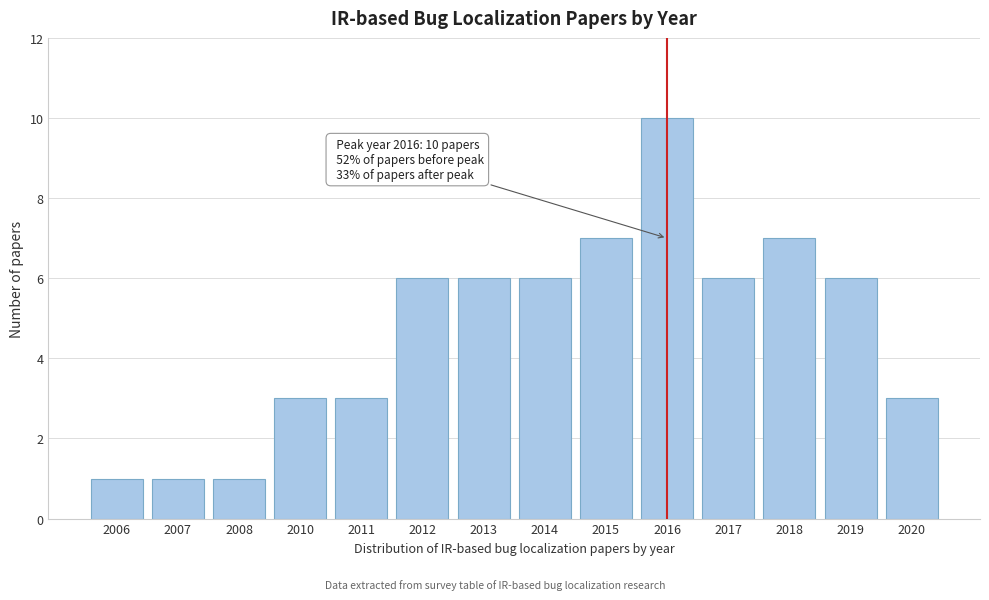

Reading left to right, extract all data points from this chart.

1	1	1	3	3	6	6	6	7	10	6	7	6	3